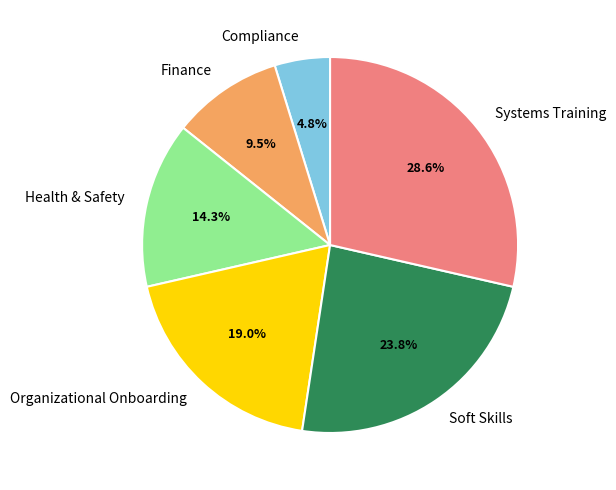

To the nearest percent, what is the combined percentage of Health & Safety and Finance?

24%